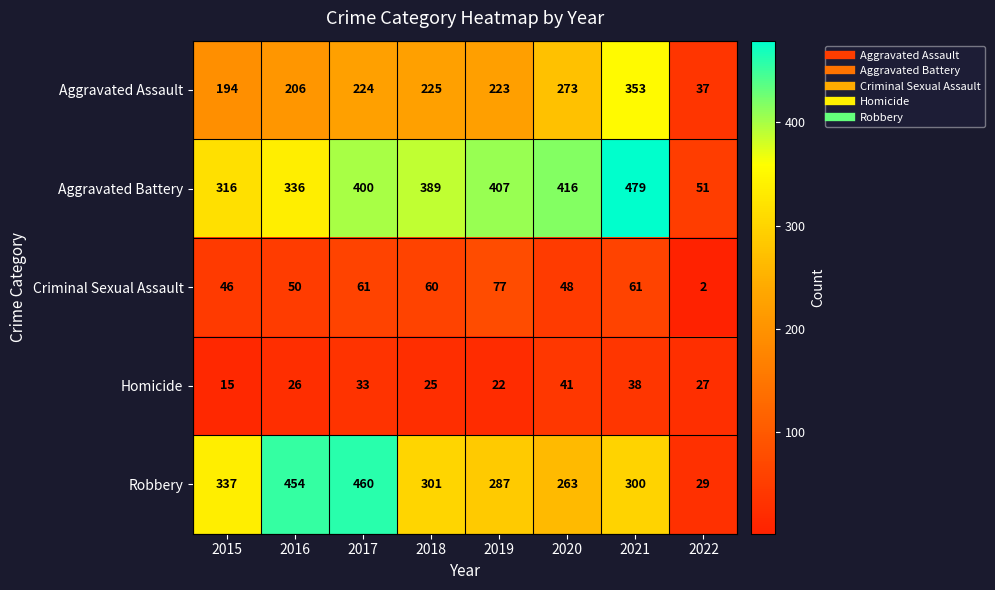

At which category is the sum across all series the highest?

2021